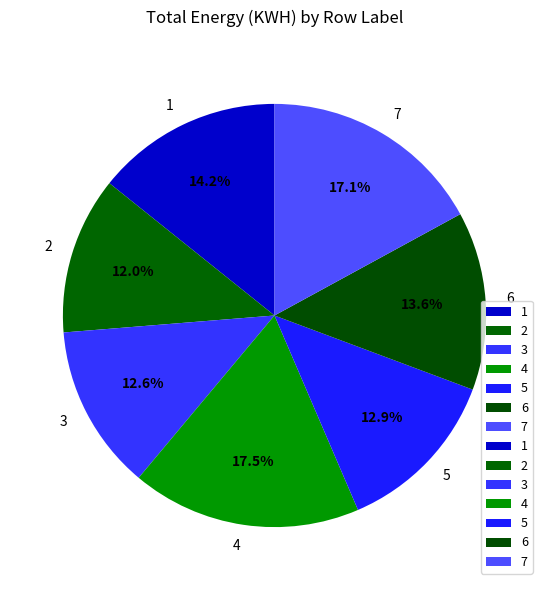

Which has a higher value, 2 or 6?

6